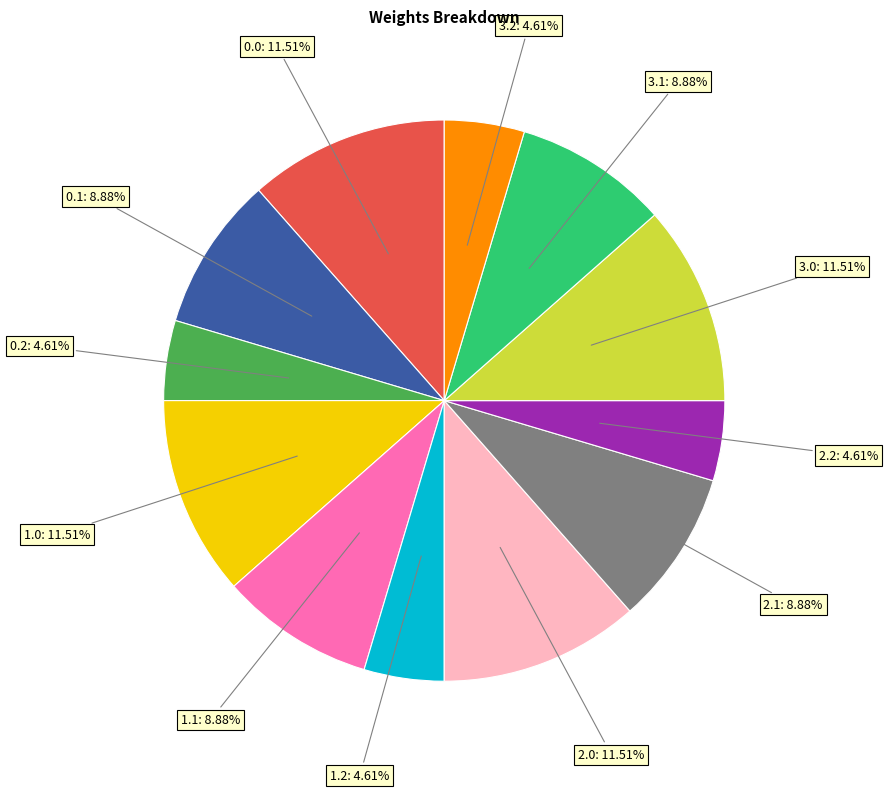

Is there a majority slice in this chart?

No